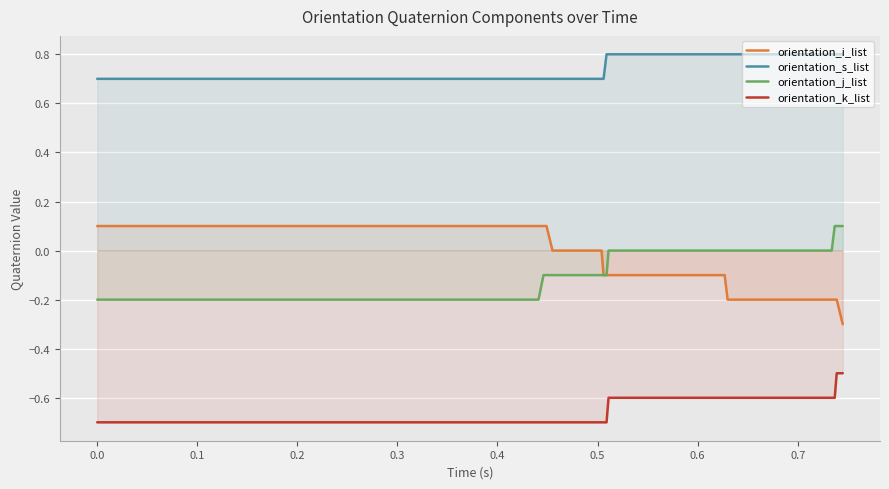

What is the minimum value for orientation_k_list?

-0.7